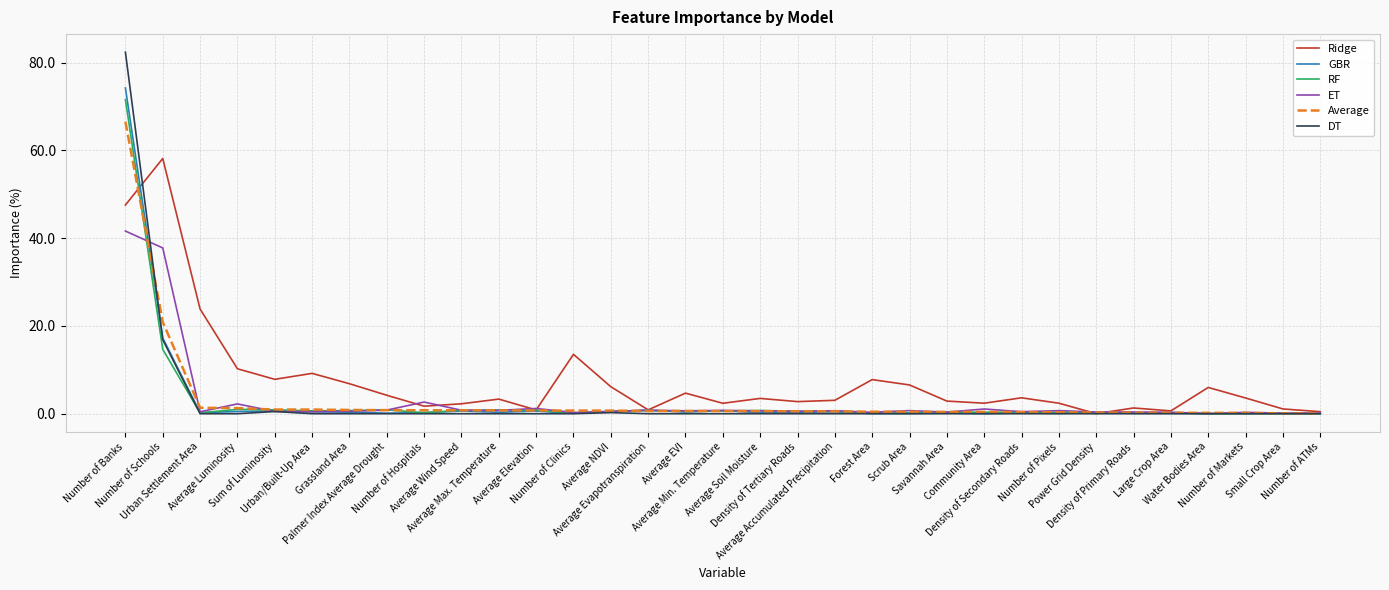

What is the maximum value for DT?

82.4